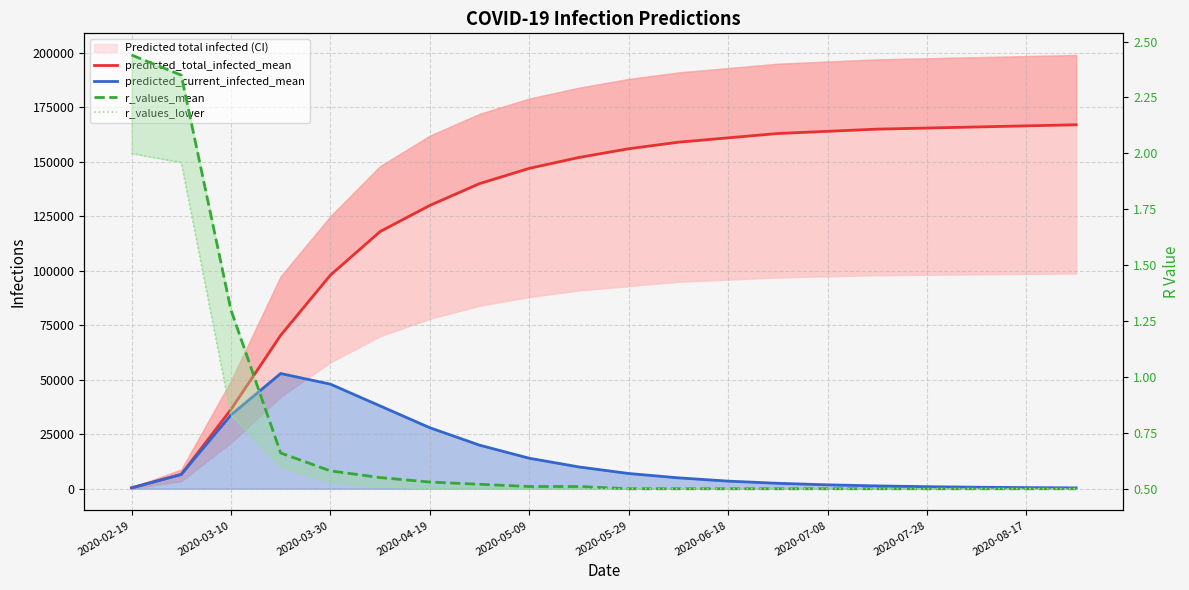

How many lines are shown in the chart?

4